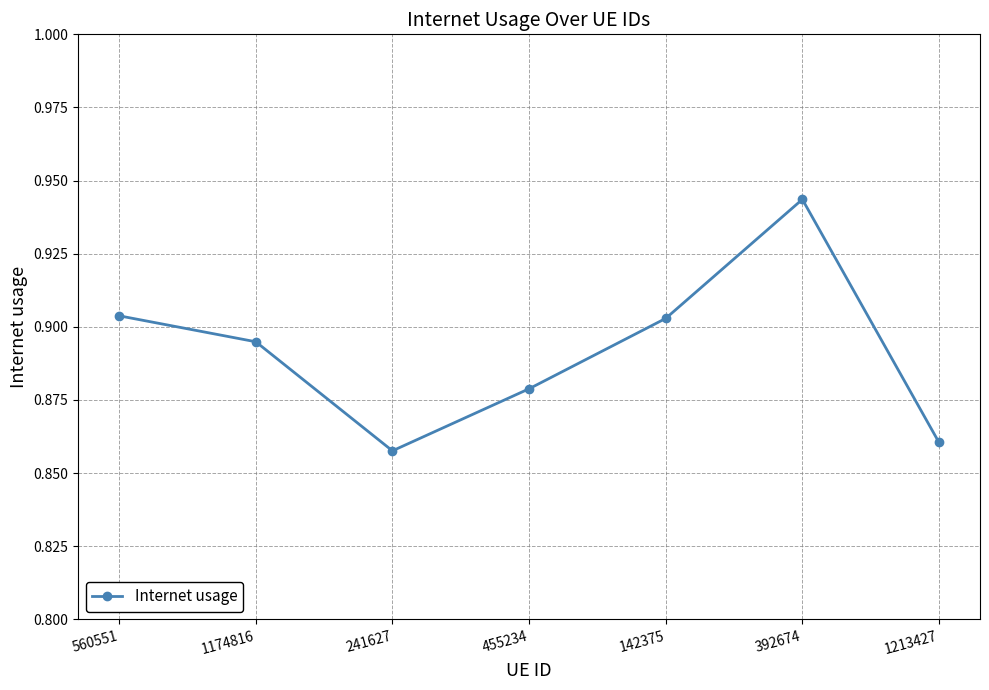

What is the label of the 6th point from the left?

392674